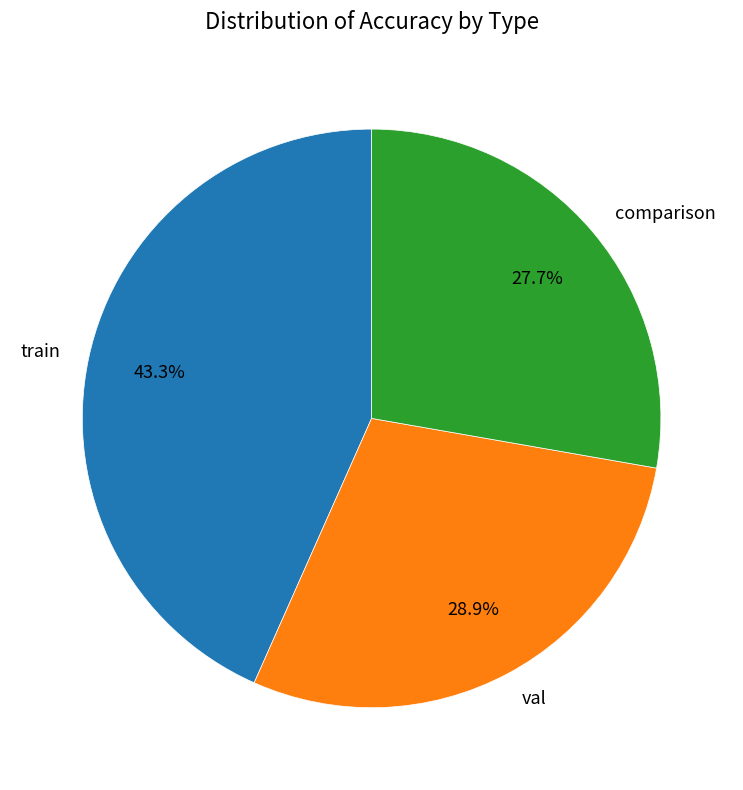

The train slice represents 43% of the pie. True or false?

True